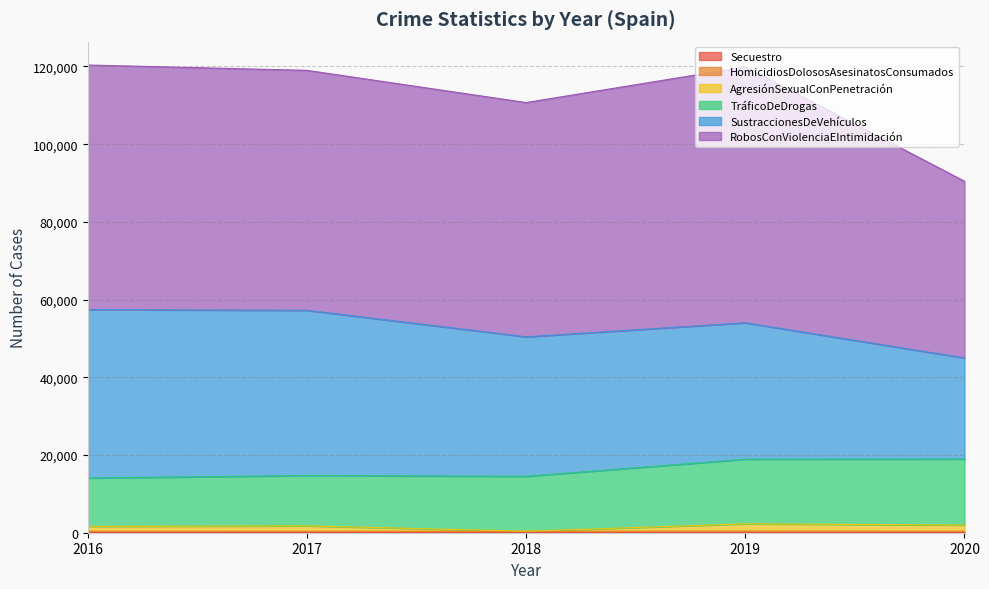

True or false: AgresiónSexualConPenetración has more than 2 interior local peaks.

False